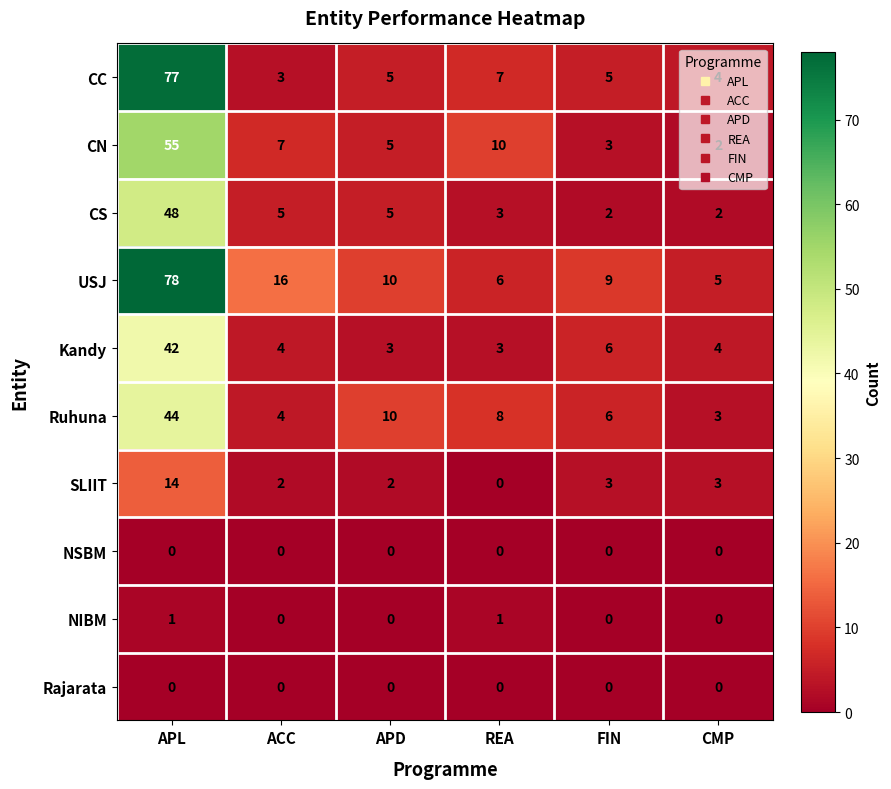

Rank the categories by CN value from highest to lowest.

APL, REA, ACC, APD, FIN, CMP